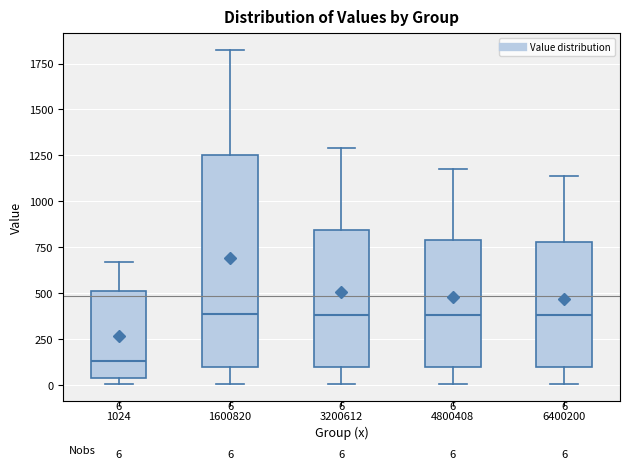

Comparing the boxes themselves (not the whiskers), which one is the tallest?

1600820